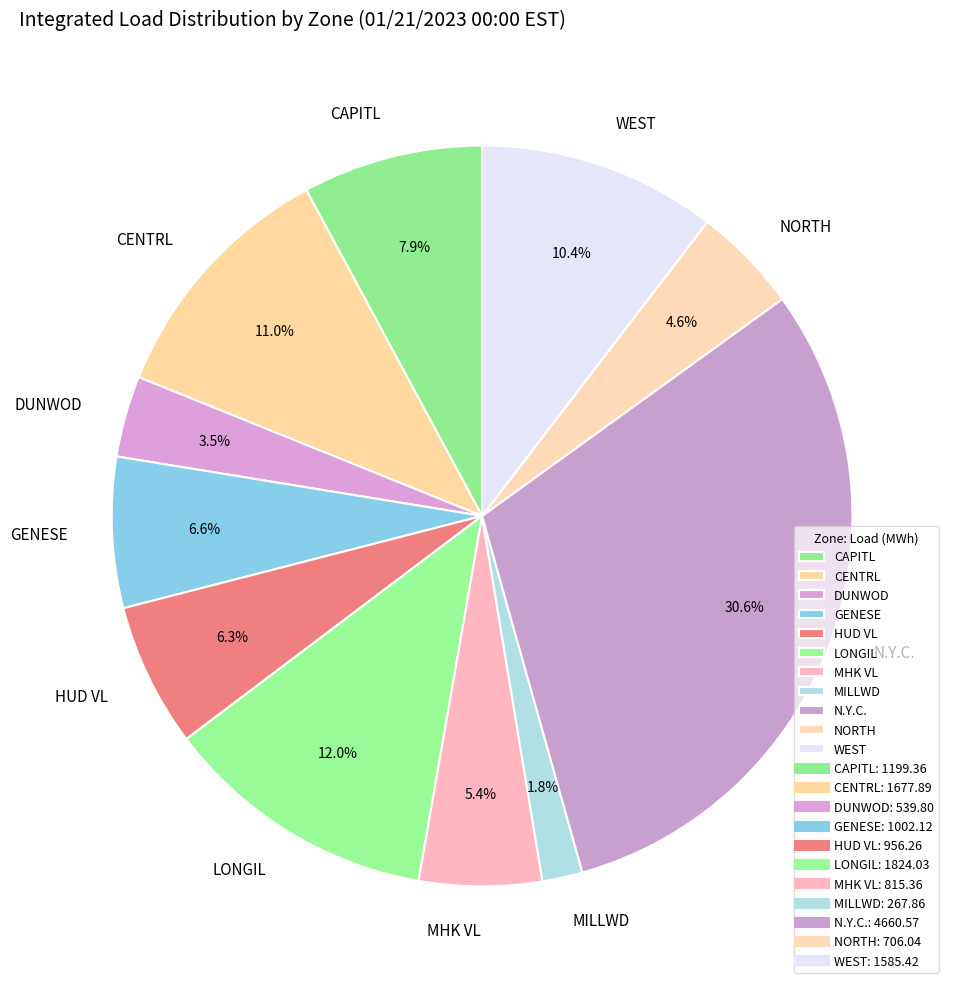

Which category has the smallest portion of the pie?

MILLWD